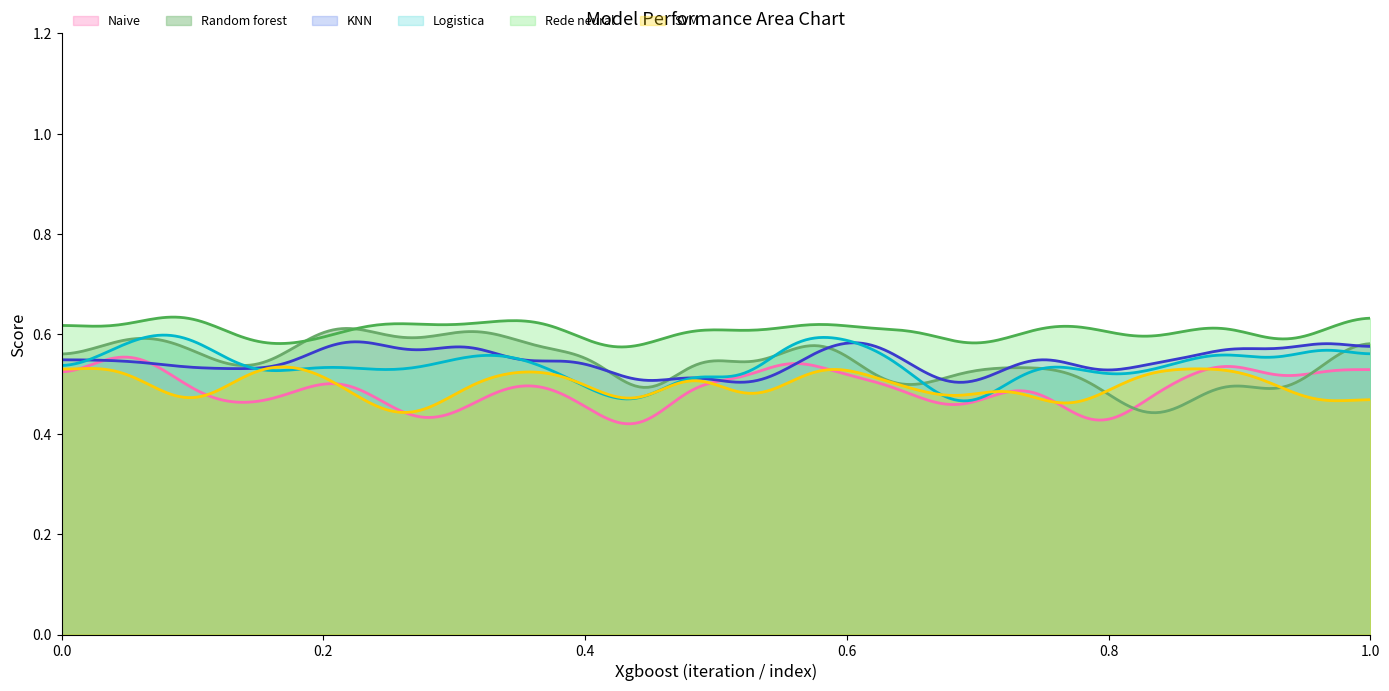

Which series has the largest total across all categories?

Rede neural